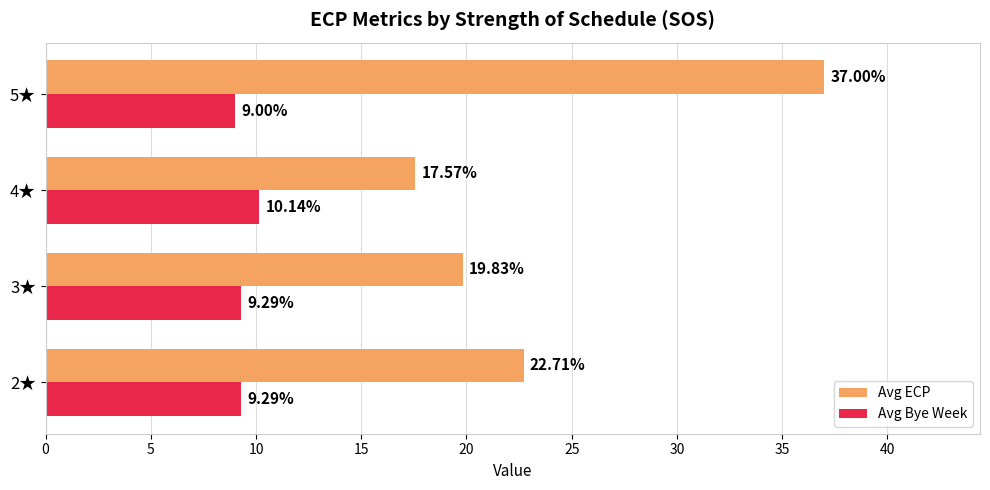

Which category has the highest value across all series?

5★